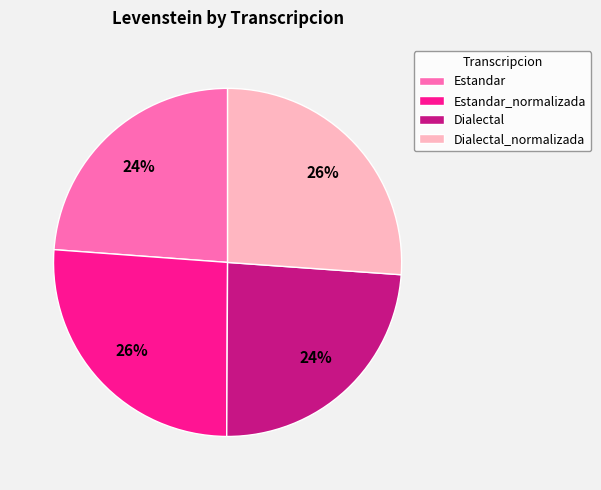

To the nearest percent, what is the combined percentage of Dialectal_normalizada and Estandar_normalizada?

52%